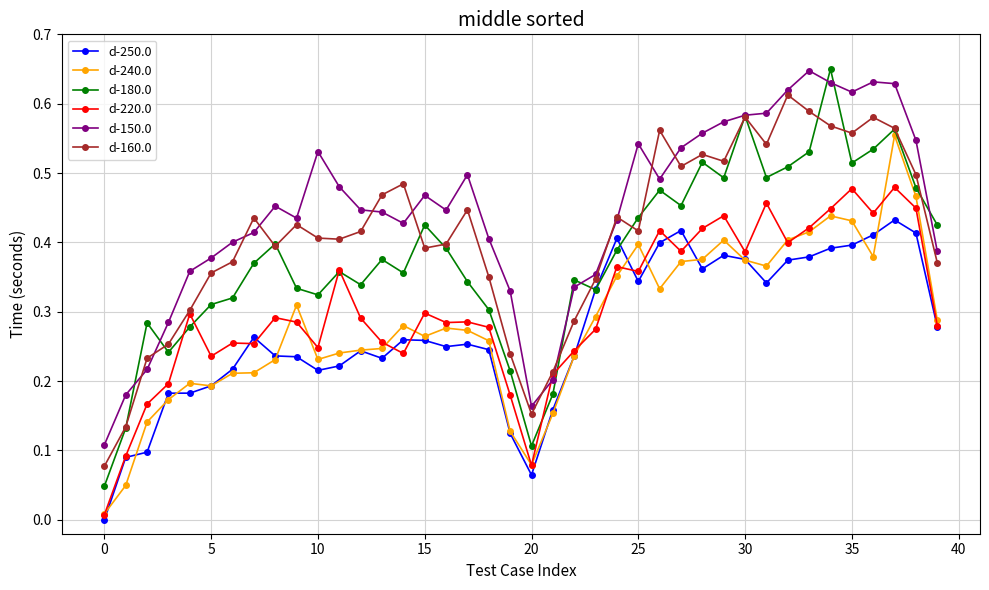

Which series has the largest total across all categories?

d-150.0